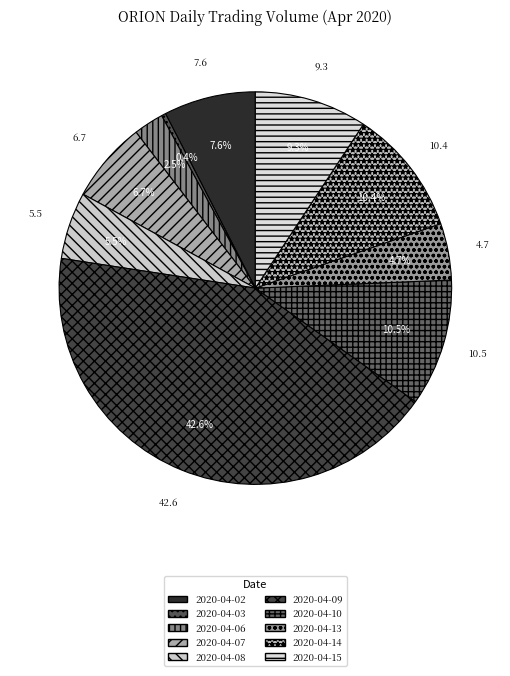

Is 2020-04-06 the majority of the pie?

No